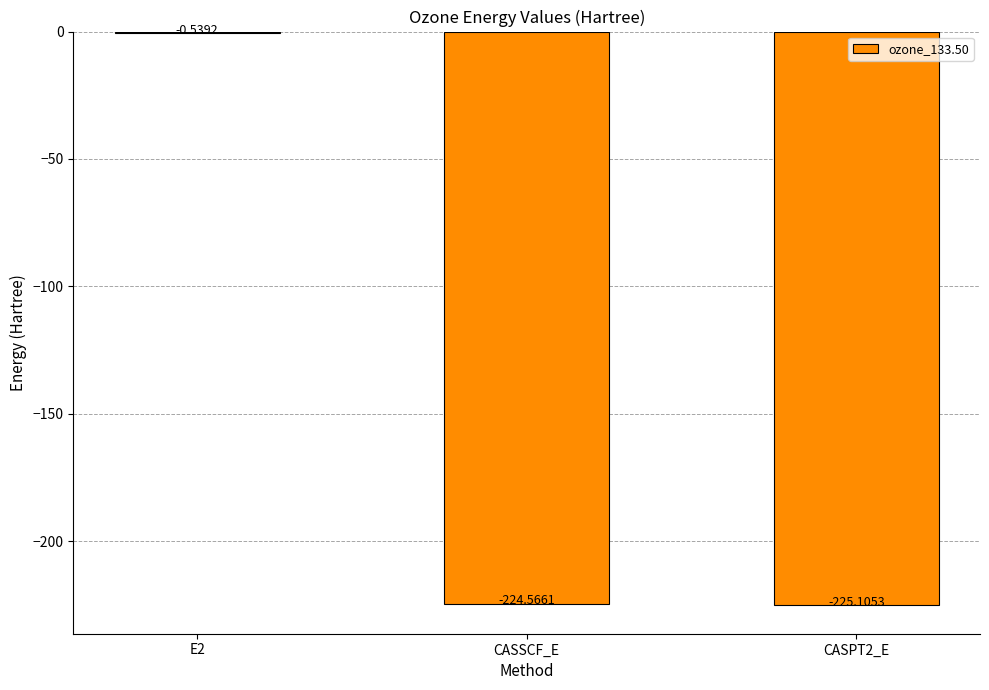

What is the change in value from E2 to CASPT2_E?

-224.6